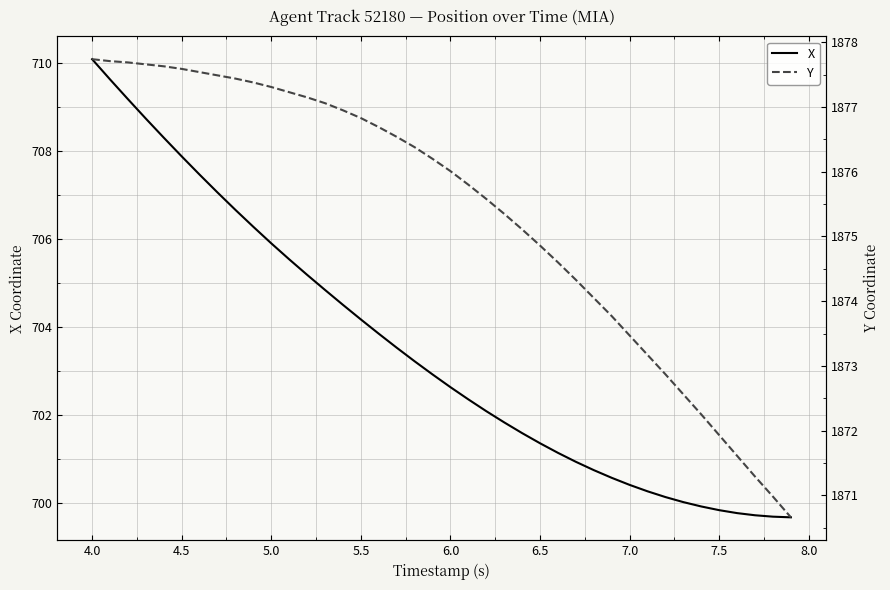

What is the value of the X point at the 20th from the left?

702.9